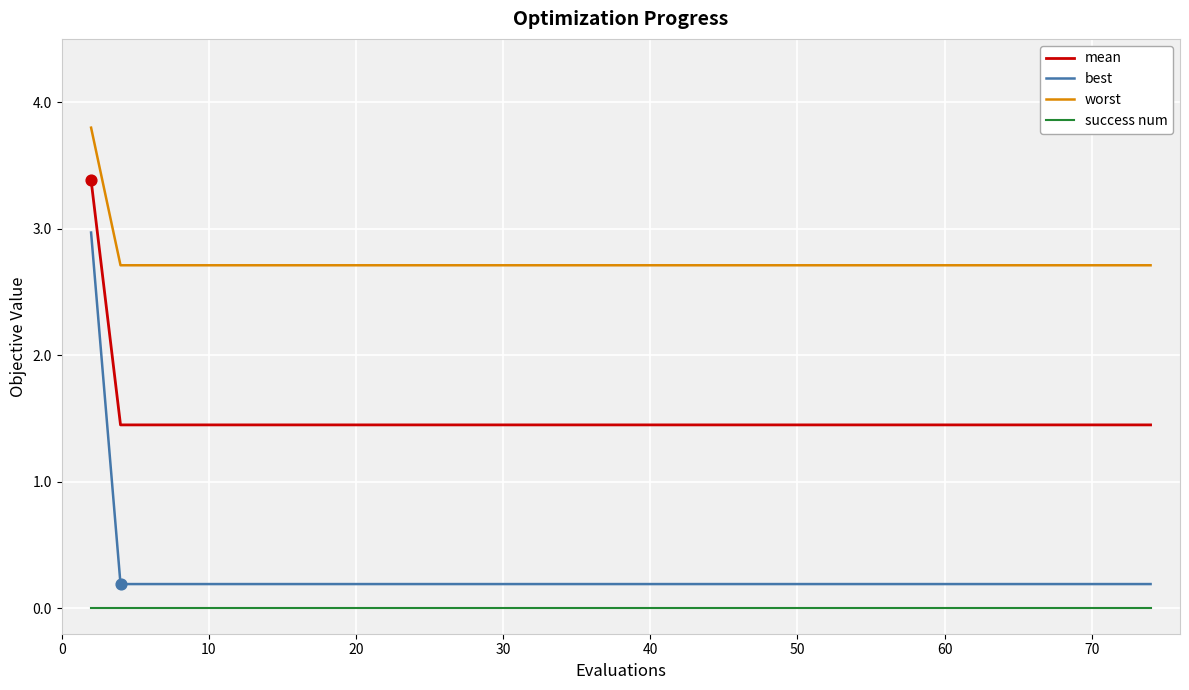

What are all the series names shown in the legend?

mean, best, worst, success num